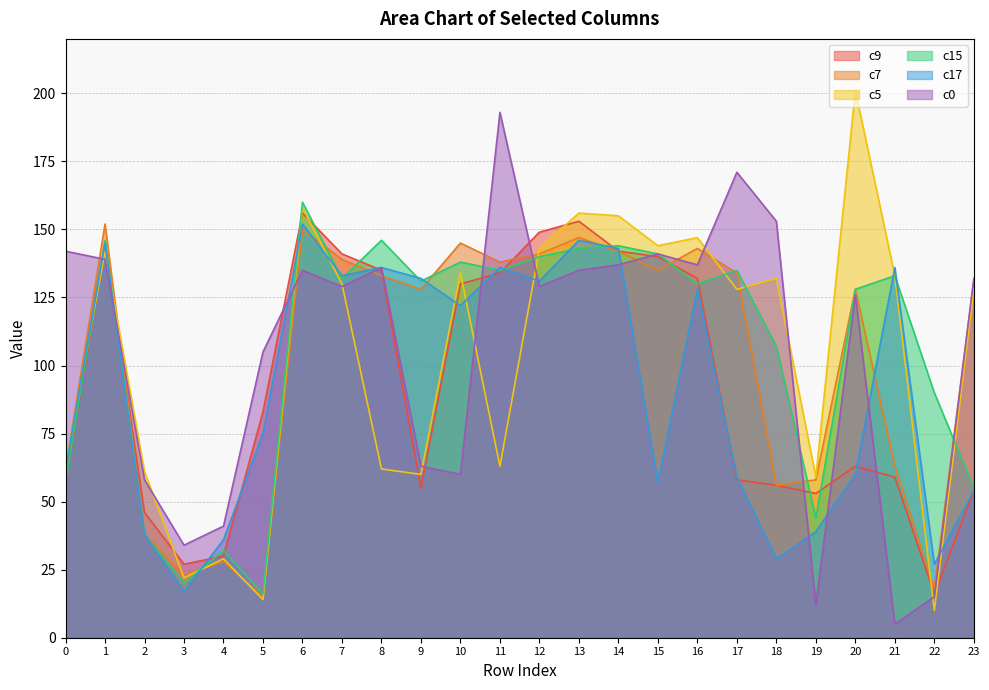

Reading left to right, extract all data points from this chart.

c9: 0=57	1=144	2=46	3=27	4=30	5=83	6=156	7=141	8=135	9=55	10=130	11=134	12=149	13=153	14=142	15=140	16=132	17=58	18=56	19=53	20=63	21=59	22=16	23=54
c7: 0=62	1=152	2=38	3=23	4=28	5=15	6=150	7=139	8=133	9=128	10=145	11=138	12=141	13=147	14=142	15=135	16=143	17=134	18=56	19=58	20=128	21=63	22=18	23=131
c5: 0=63	1=142	2=61	3=22	4=29	5=14	6=158	7=130	8=62	9=60	10=134	11=63	12=143	13=156	14=155	15=144	16=147	17=128	18=132	19=59	20=201	21=133	22=10	23=128
c15: 0=57	1=146	2=38	3=20	4=32	5=16	6=160	7=132	8=146	9=131	10=138	11=135	12=140	13=143	14=144	15=141	16=130	17=135	18=107	19=44	20=128	21=133	22=90	23=55
c17: 0=62	1=145	2=38	3=17	4=36	5=75	6=152	7=133	8=136	9=132	10=122	11=136	12=131	13=146	14=143	15=57	16=128	17=59	18=29	19=39	20=60	21=136	22=27	23=54
c0: 0=142	1=139	2=58	3=34	4=41	5=105	6=135	7=129	8=136	9=63	10=60	11=193	12=129	13=135	14=137	15=141	16=137	17=171	18=153	19=12	20=126	21=5	22=15	23=132